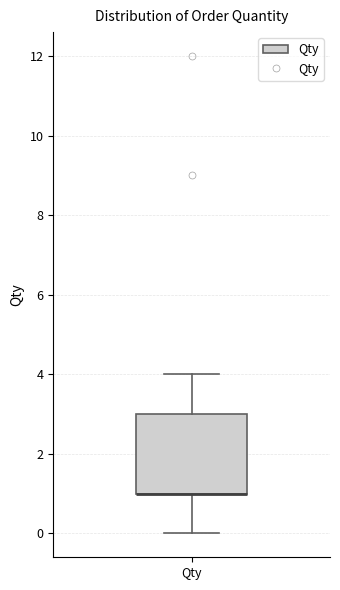

Transcribe this box plot: give where the median line is, the range the box spans, and where the two whiskers end, as read against the y-axis. The values are not printed on the chart, so give them approximately, as read against the axis.

median 1 (drawn on the box's lower edge), box 1 to 3, whiskers 0 to 4